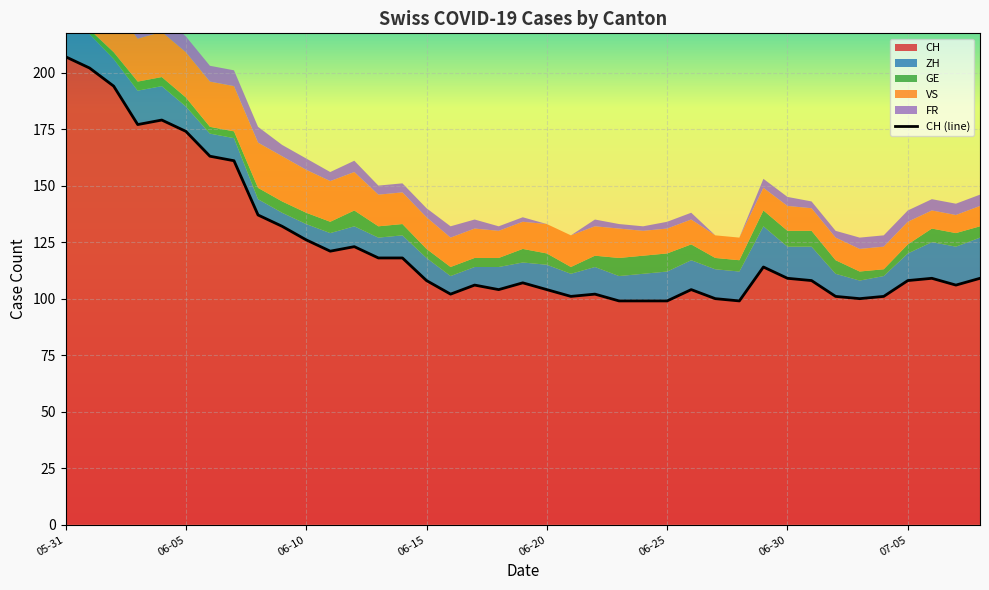

At which label does CH reach its peak?

05-31